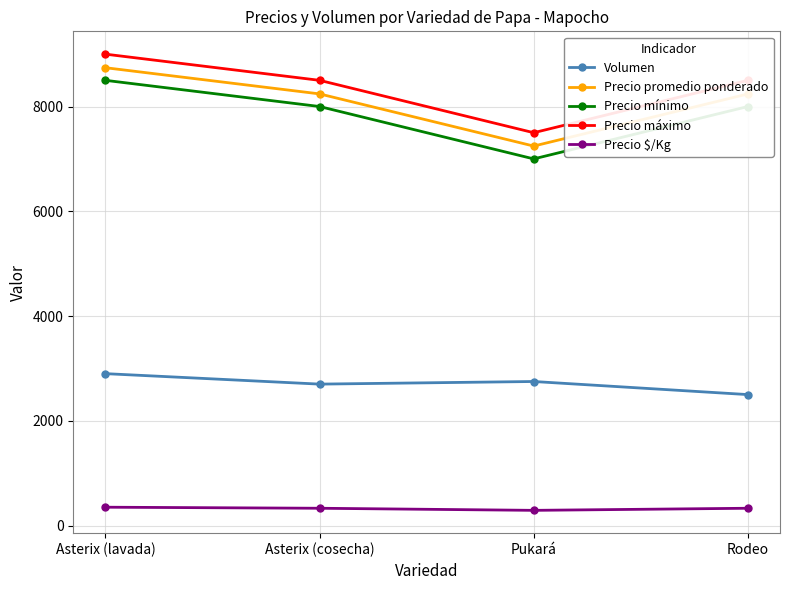

At which category is the sum across all series the highest?

Asterix (lavada)